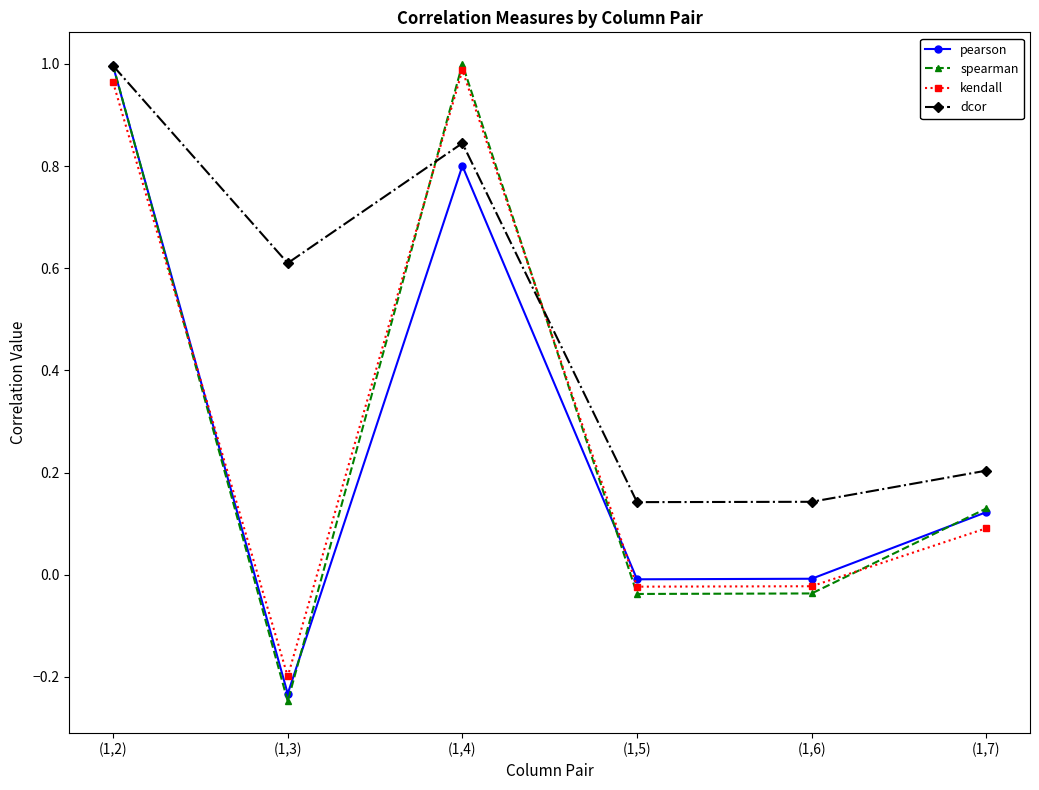

In spearman, how many points are higher than both neighbors (excluding endpoints)?

1